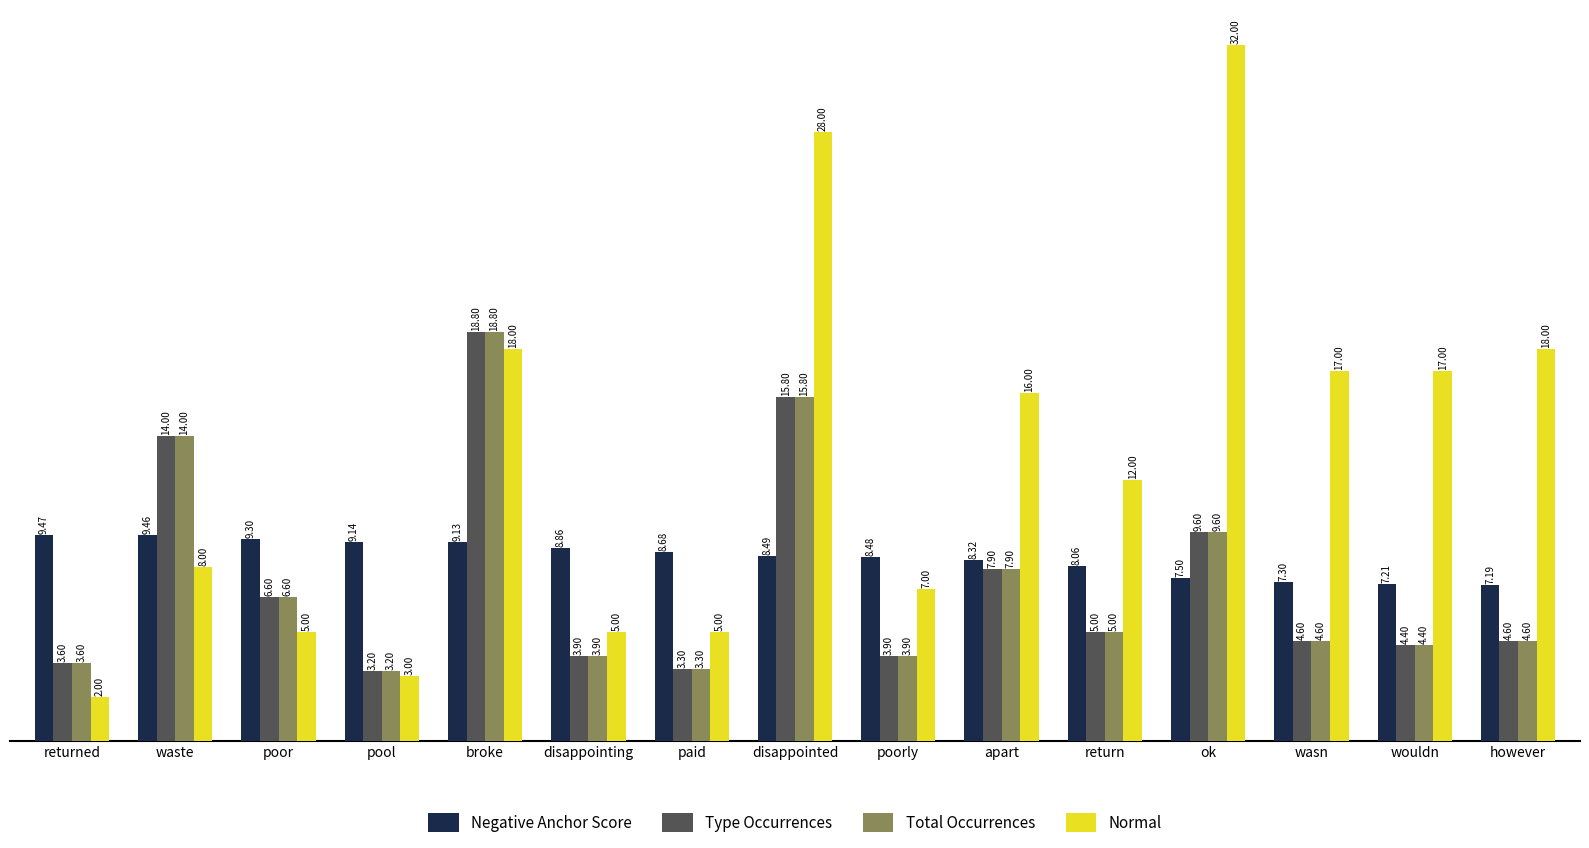

What is the difference between the maximum and minimum values in the Total Occurrences series?

15.6